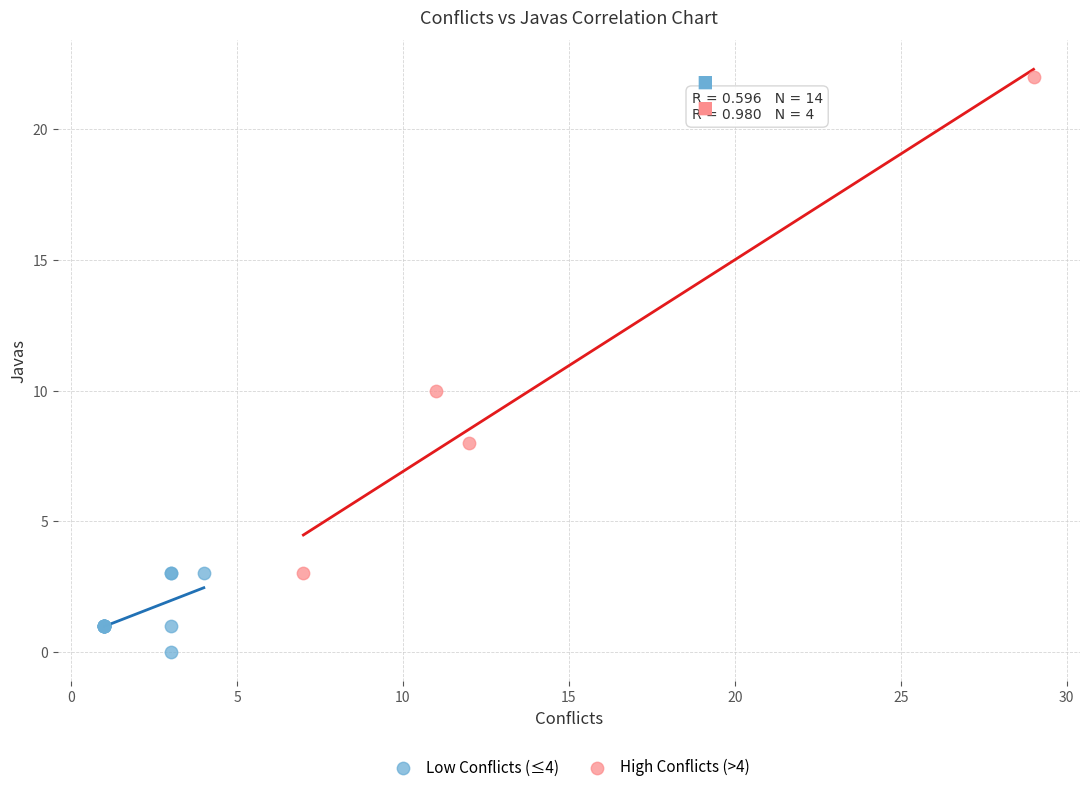

Which series reaches the minimum Y coordinate?

Low Conflicts (≤4)